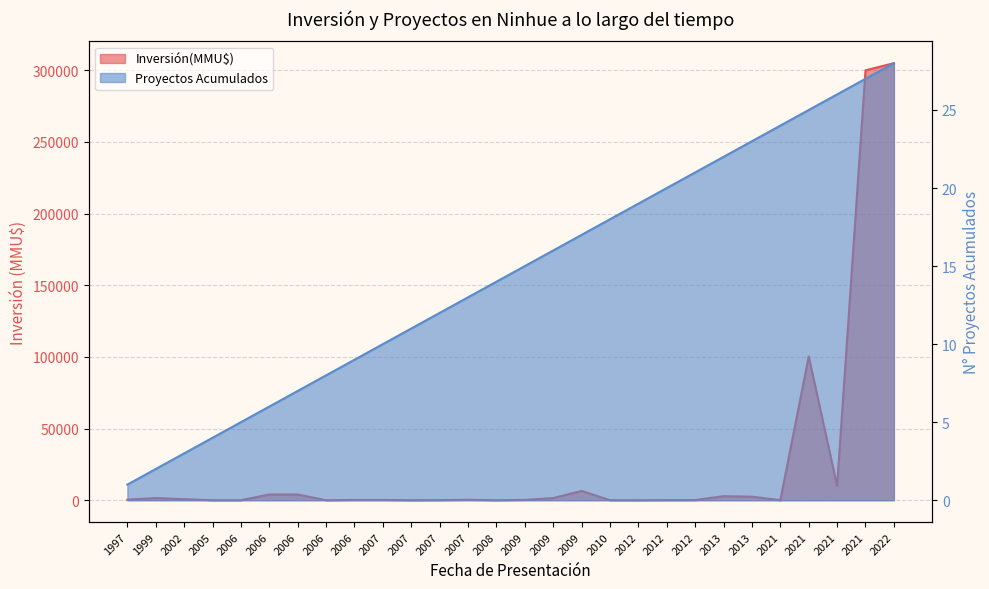

What is the highest value of the Proyectos Acumulados series?

28